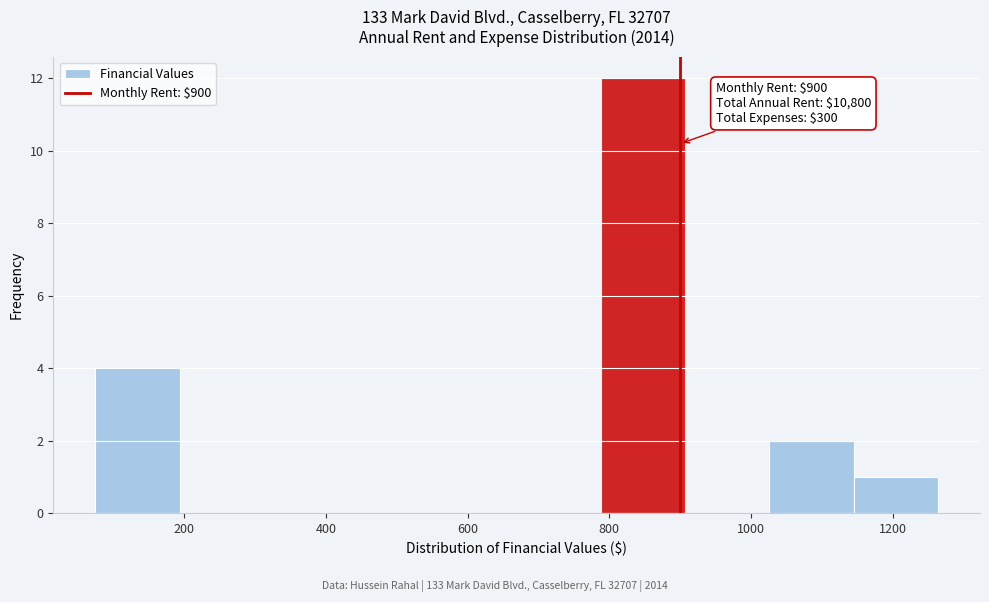

Which range on the x-axis has the tallest bar?

780 to 900